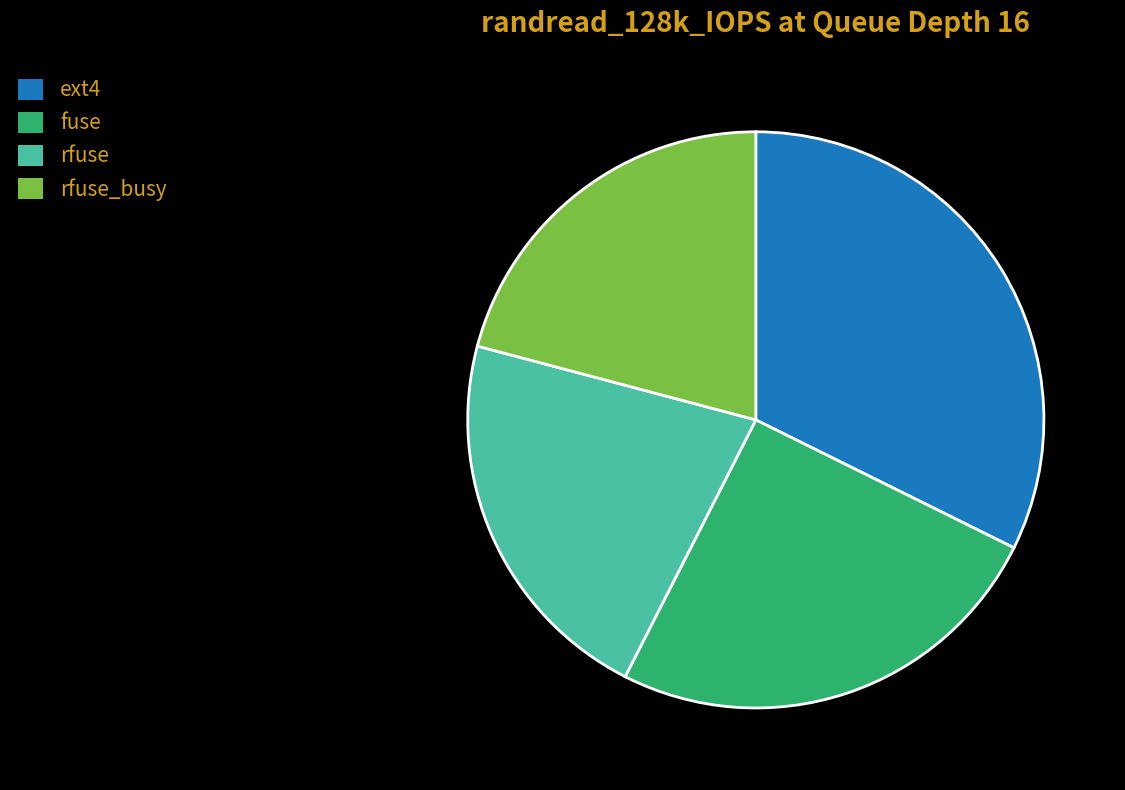

The rfuse_busy slice represents 29% of the pie. True or false?

False